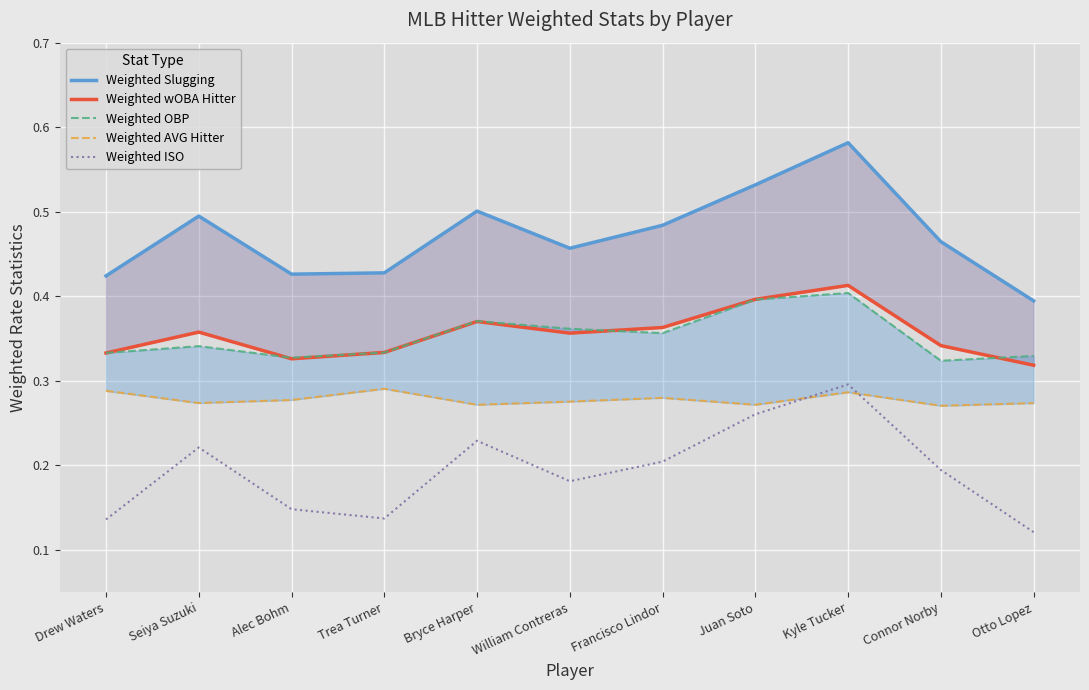

The value of Weighted AVG Hitter at Francisco Lindor is 0.4. True or false?

False